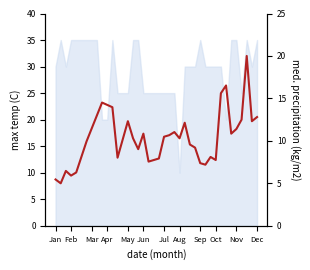

What is the label of the 4th point from the left?

Feb